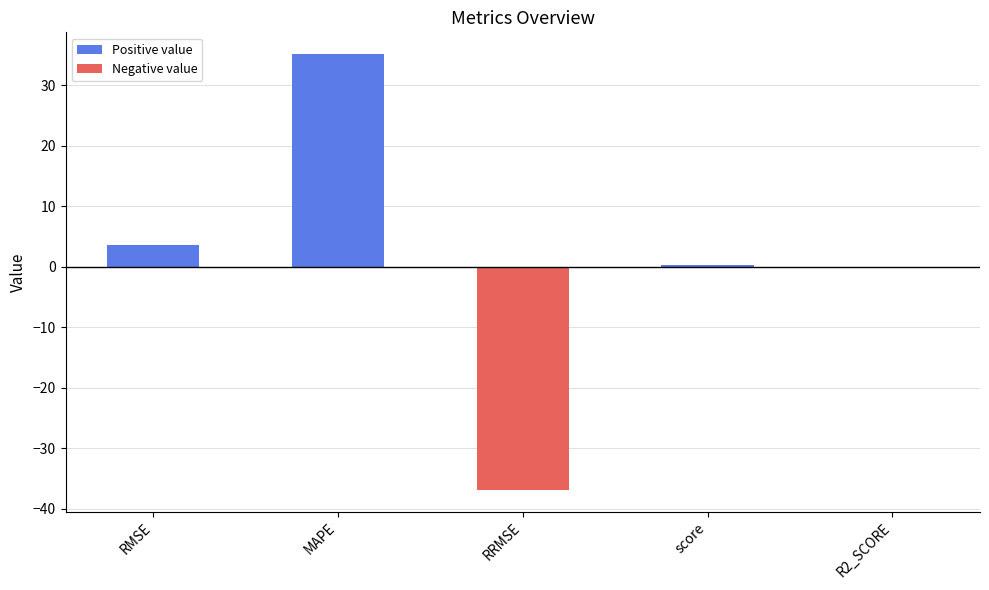

What is the maximum value shown in the chart?

35.1